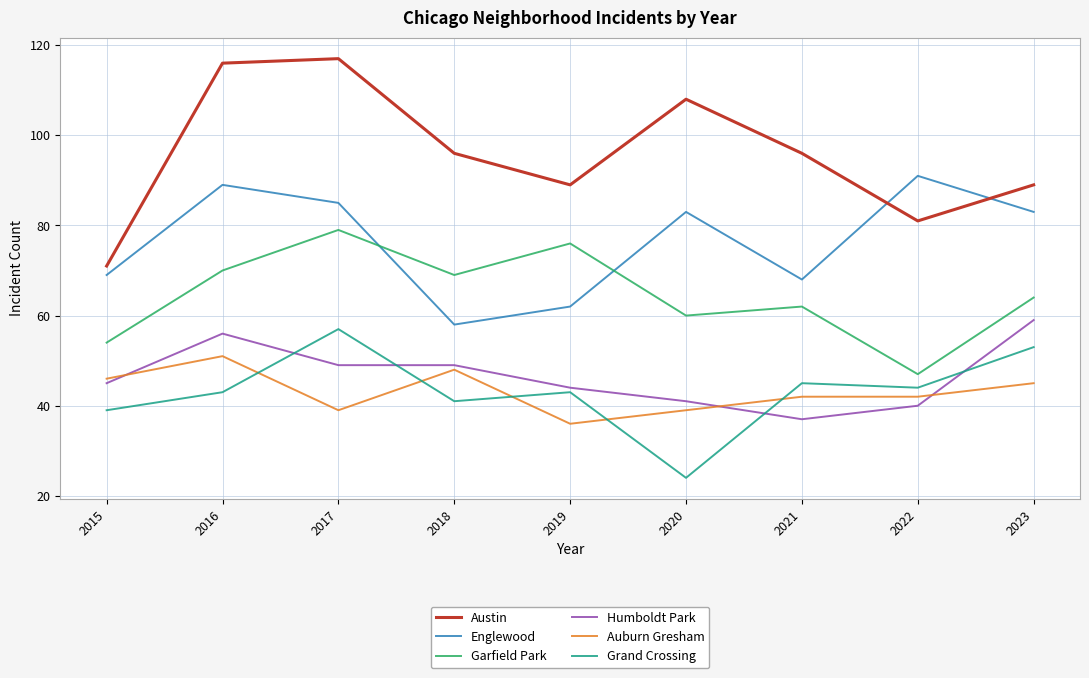

Reading right to left, transcribe all the data shown in this chart.

Austin: 2023=89	2022=81	2021=96	2020=108	2019=89	2018=96	2017=117	2016=116	2015=71
Englewood: 2023=83	2022=91	2021=68	2020=83	2019=62	2018=58	2017=85	2016=89	2015=69
Garfield Park: 2023=64	2022=47	2021=62	2020=60	2019=76	2018=69	2017=79	2016=70	2015=54
Humboldt Park: 2023=59	2022=40	2021=37	2020=41	2019=44	2018=49	2017=49	2016=56	2015=45
Auburn Gresham: 2023=45	2022=42	2021=42	2020=39	2019=36	2018=48	2017=39	2016=51	2015=46
Grand Crossing: 2023=53	2022=44	2021=45	2020=24	2019=43	2018=41	2017=57	2016=43	2015=39